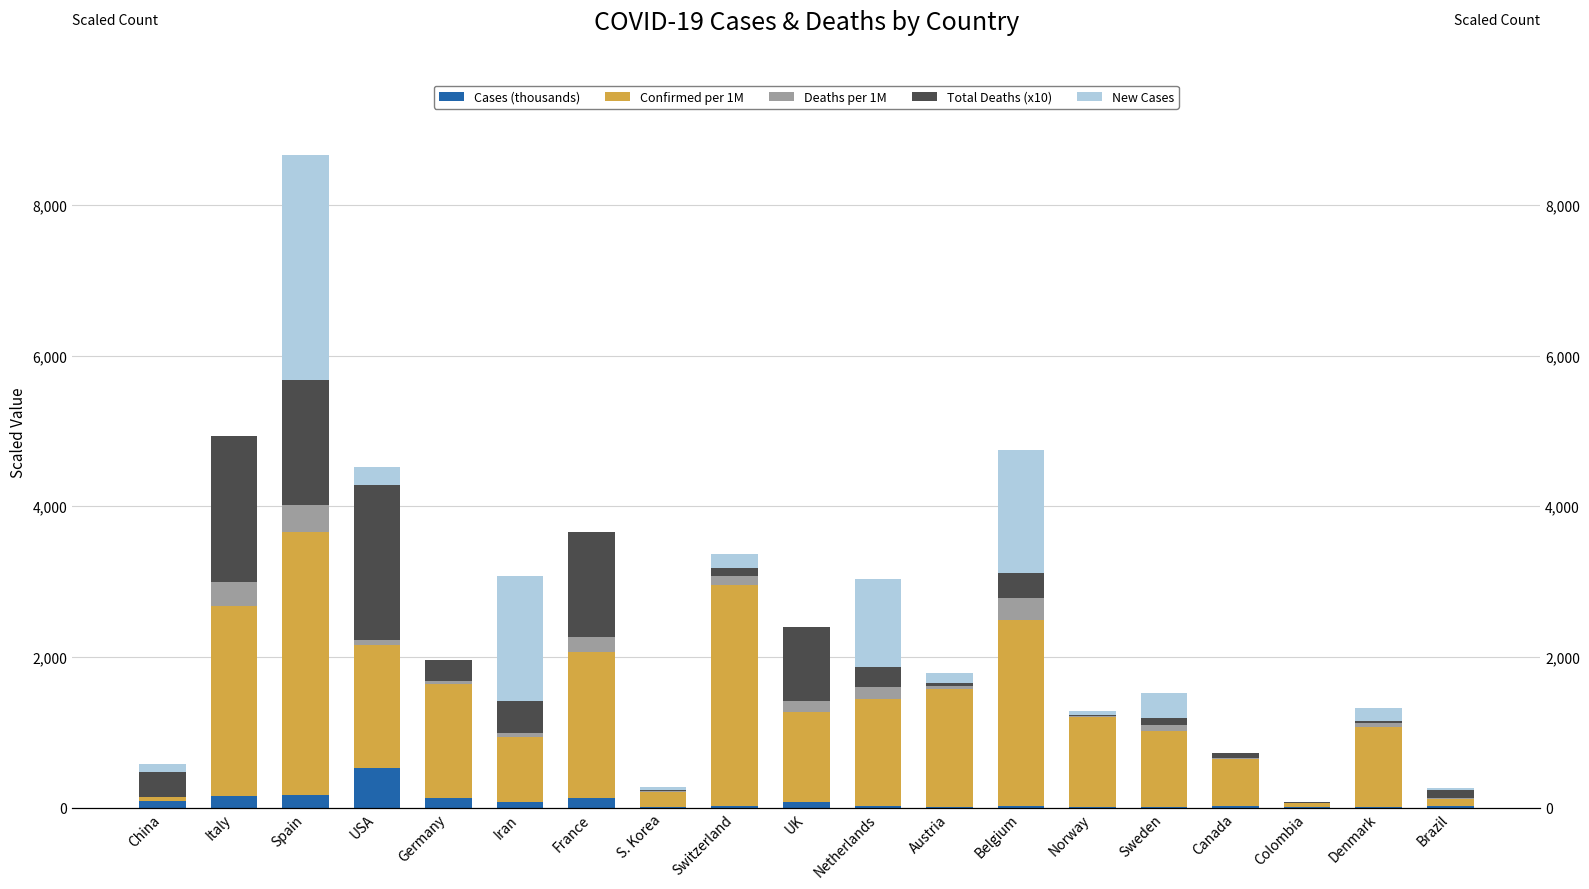

What is the average value of the Total Deaths (x10) series?

535.1